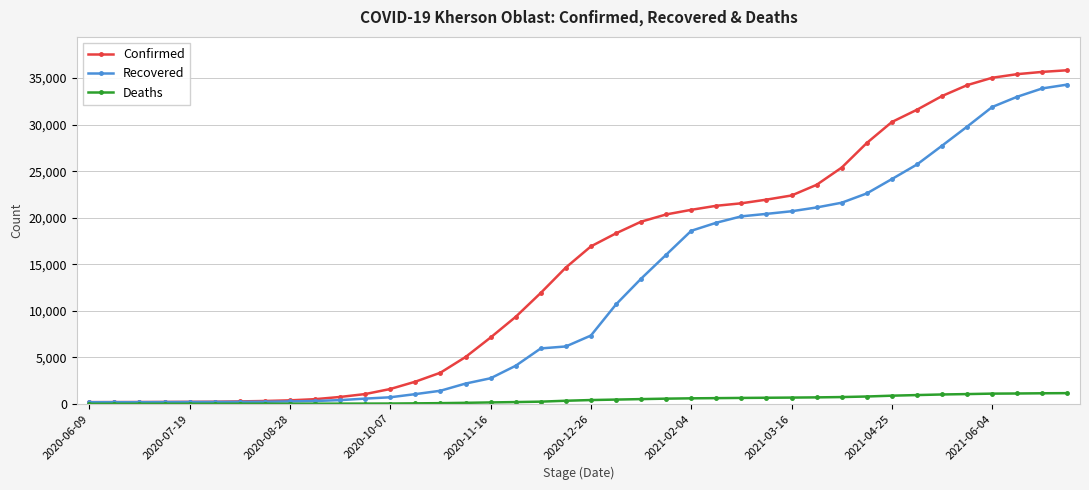

How many categories are shown in the chart?

40